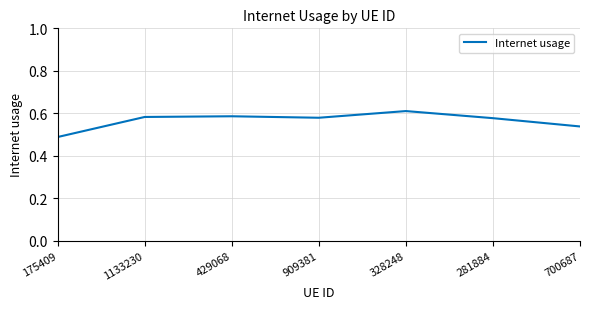

How many values are between 0 and 1?

7